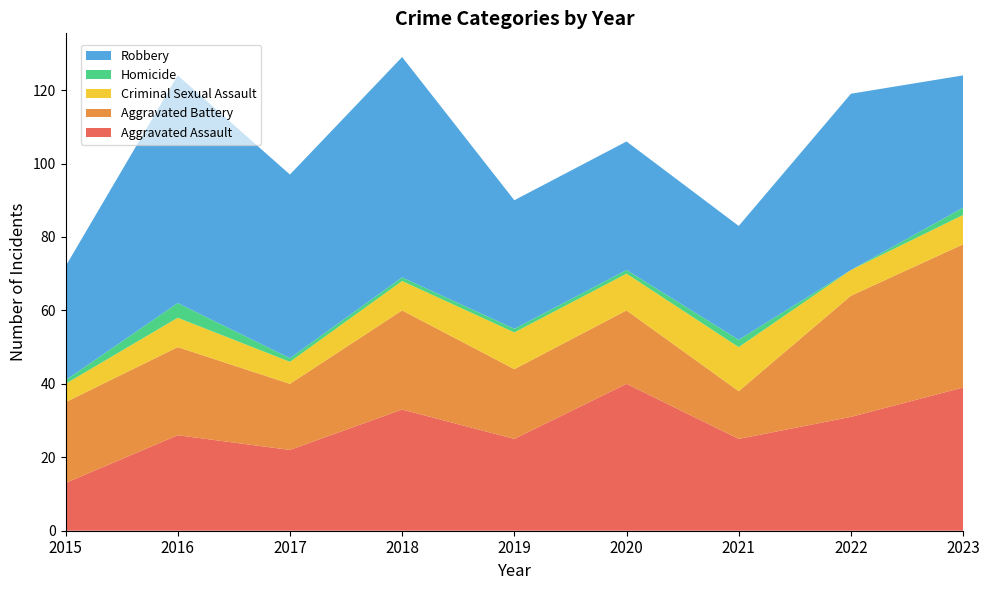

Reading right to left, list all the values displayed in this chart.

Aggravated Assault: 2023=39	2022=31	2021=25	2020=40	2019=25	2018=33	2017=22	2016=26	2015=13
Aggravated Battery: 2023=39	2022=33	2021=13	2020=20	2019=19	2018=27	2017=18	2016=24	2015=22
Criminal Sexual Assault: 2023=8	2022=7	2021=12	2020=10	2019=10	2018=8	2017=6	2016=8	2015=5
Homicide: 2023=2	2022=0	2021=2	2020=1	2019=1	2018=1	2017=1	2016=4	2015=1
Robbery: 2023=36	2022=48	2021=31	2020=35	2019=35	2018=60	2017=50	2016=62	2015=31